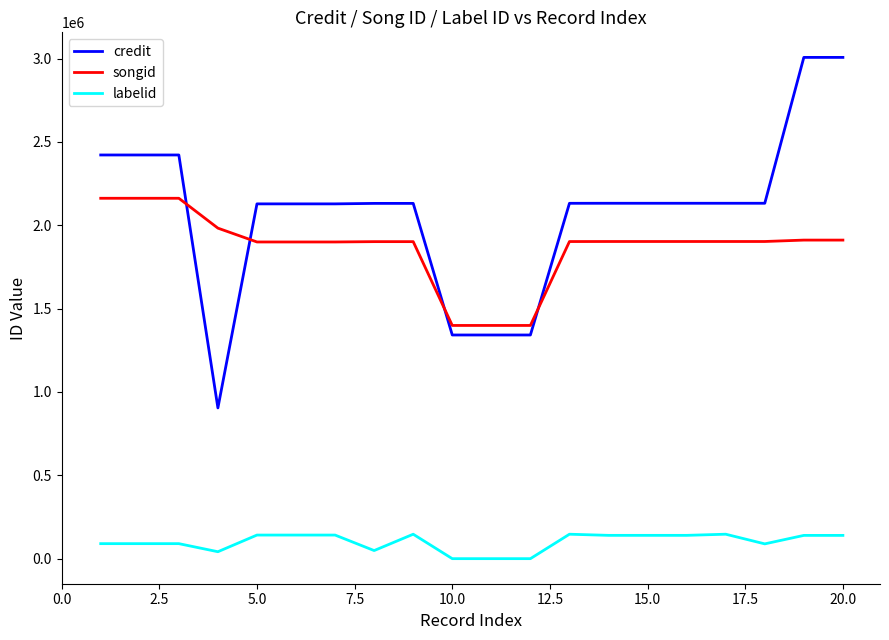

True or false: labelid and credit cross at least once.

False